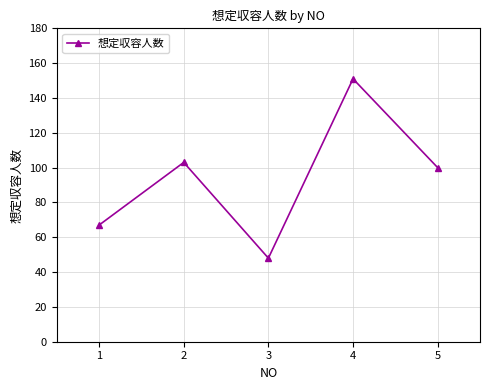

The value at 3 is 48. True or false?

True